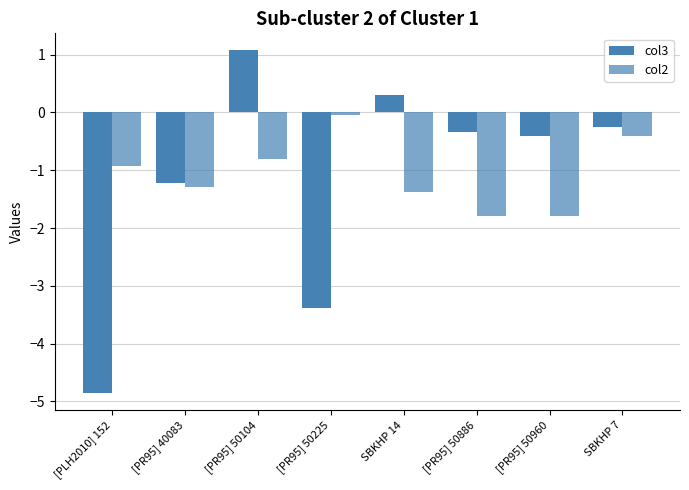

What is the minimum value shown in the chart?

-4.9